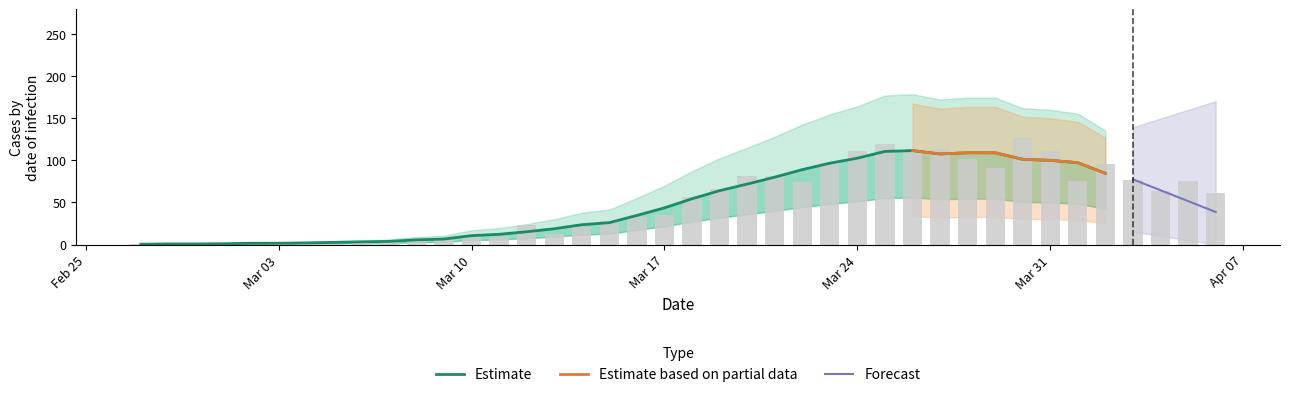

What position from the left is Mar 31?

34